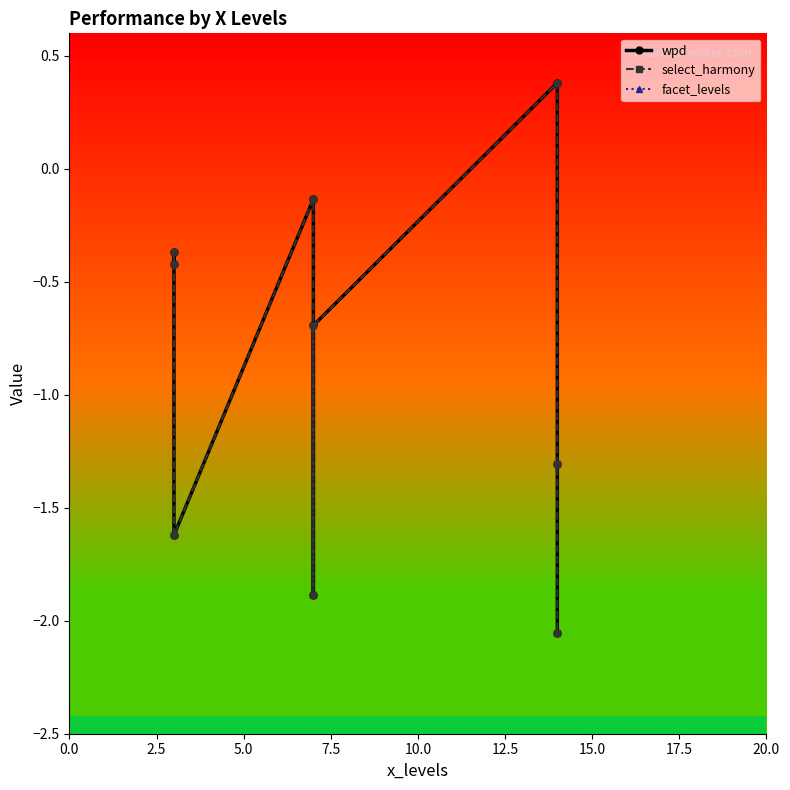

True or false: facet_levels has more than 0 points higher than both neighbors.

True